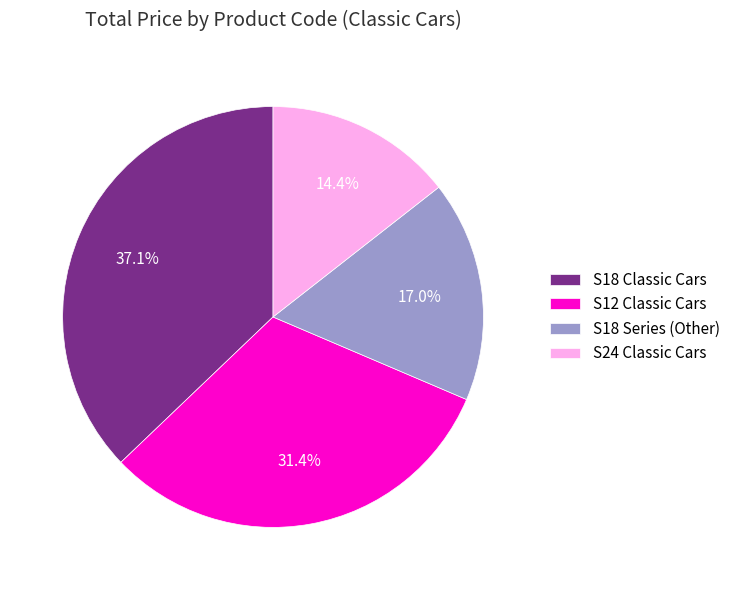

What portion of the pie excludes S18 Classic Cars?

62.9%